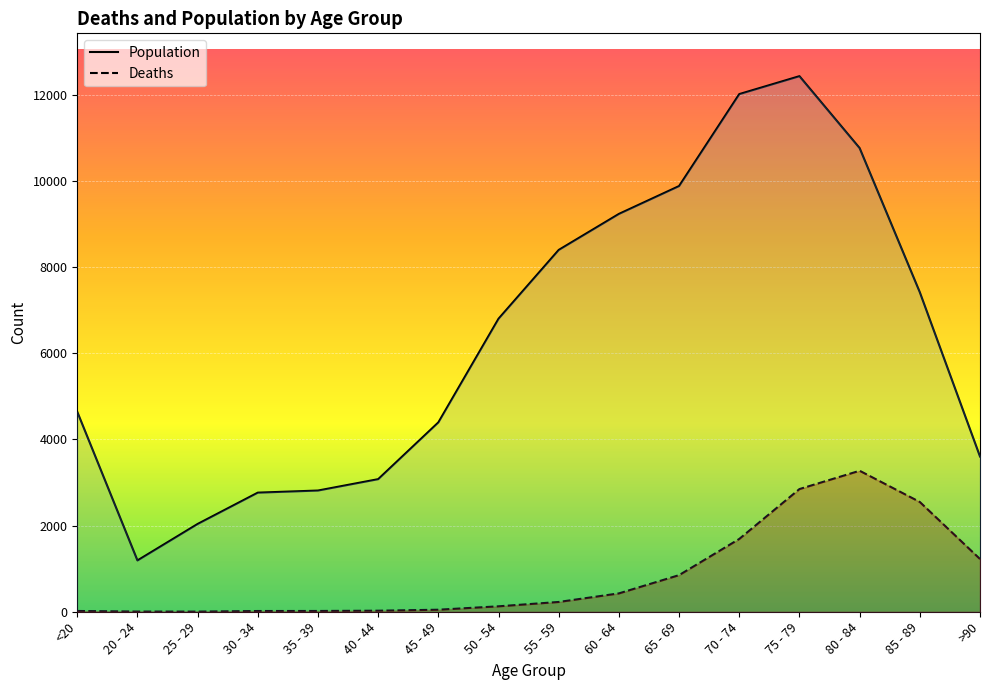

True or false: Deaths and Population intersect in this chart.

False